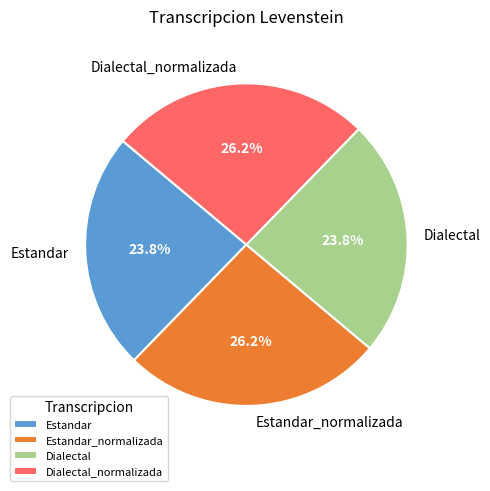

How many segments does this pie chart have?

4